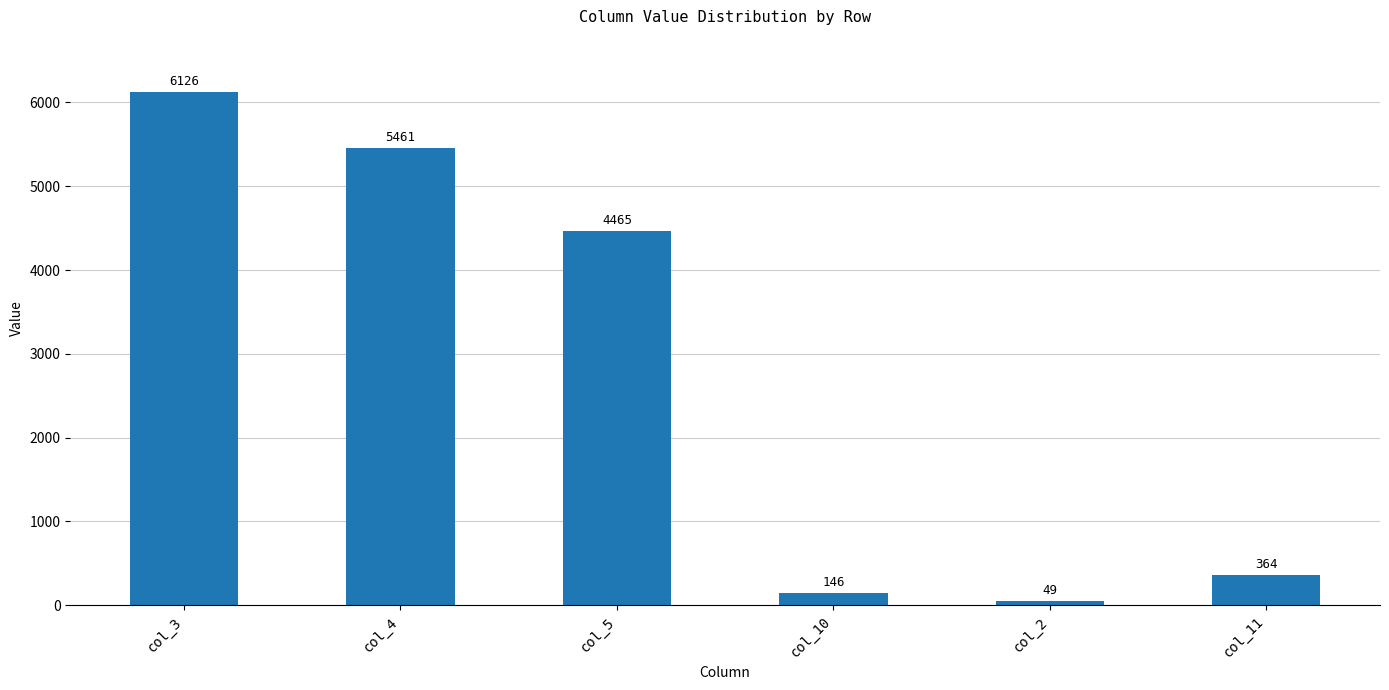

Rank the categories by value from highest to lowest.

col_3, col_4, col_5, col_11, col_10, col_2